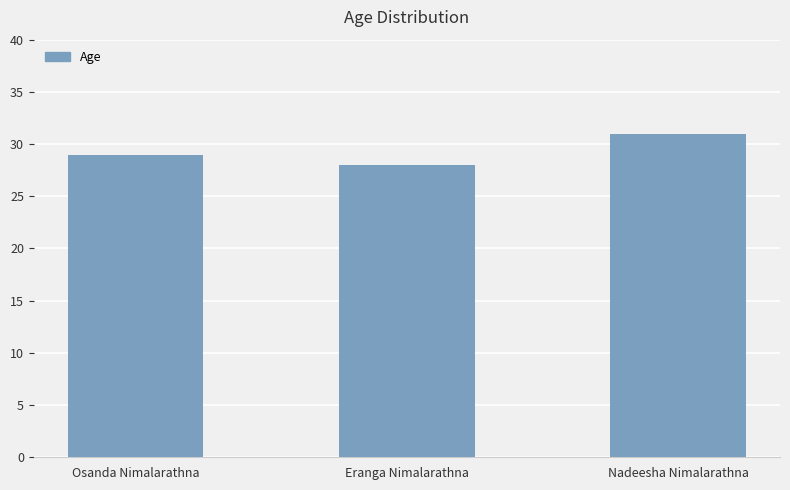

How many categories are shown in the chart?

3